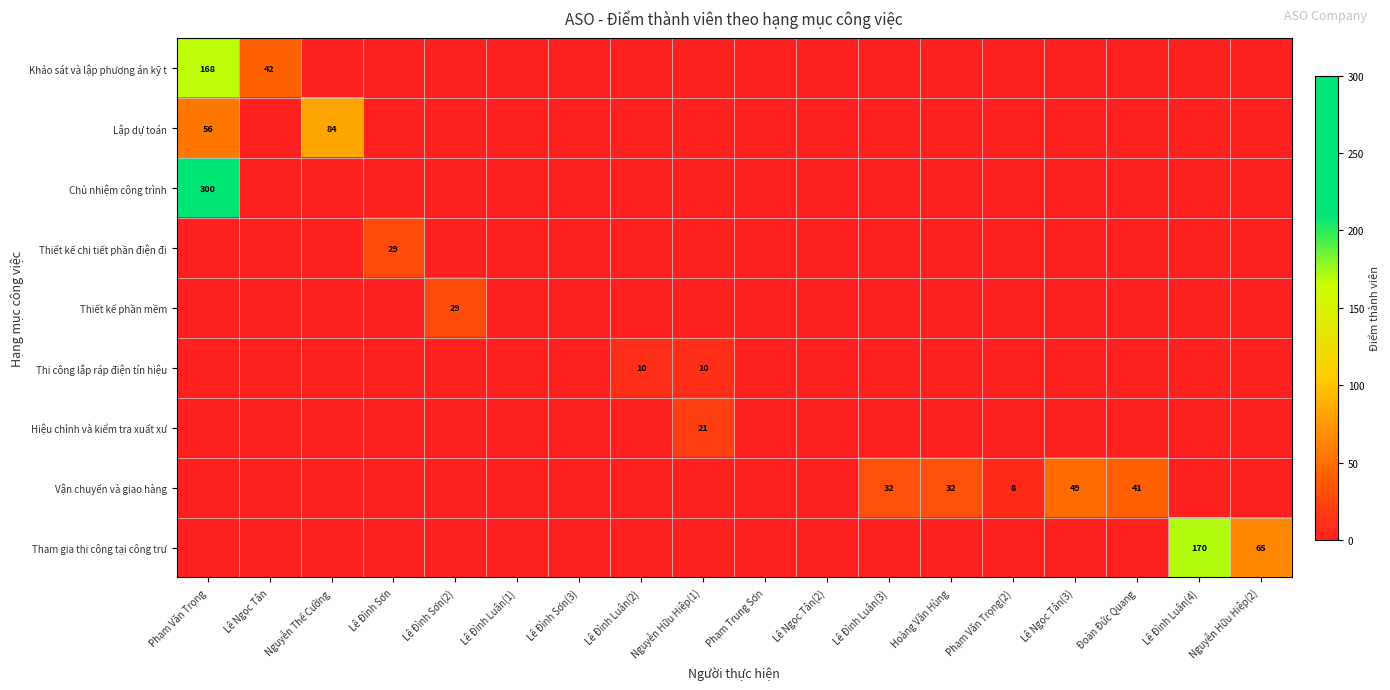

The value of Vận chuyển và giao hàng at Lê Đình Luân(3) is 32. True or false?

True